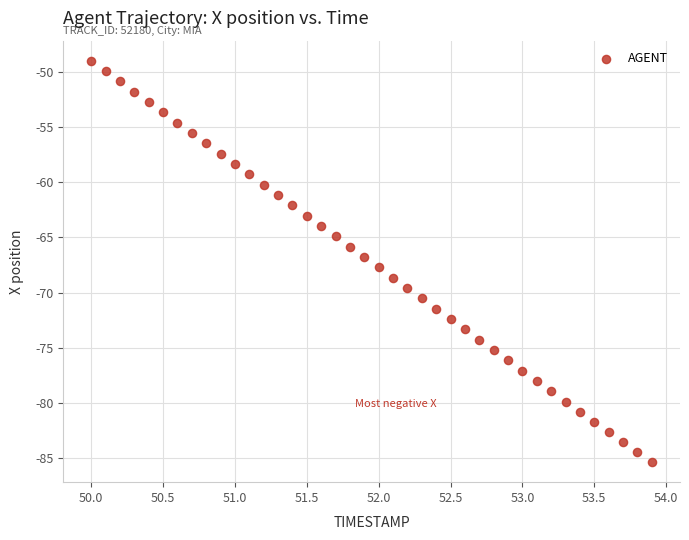

What is the range of X values (max minus min)?

3.9